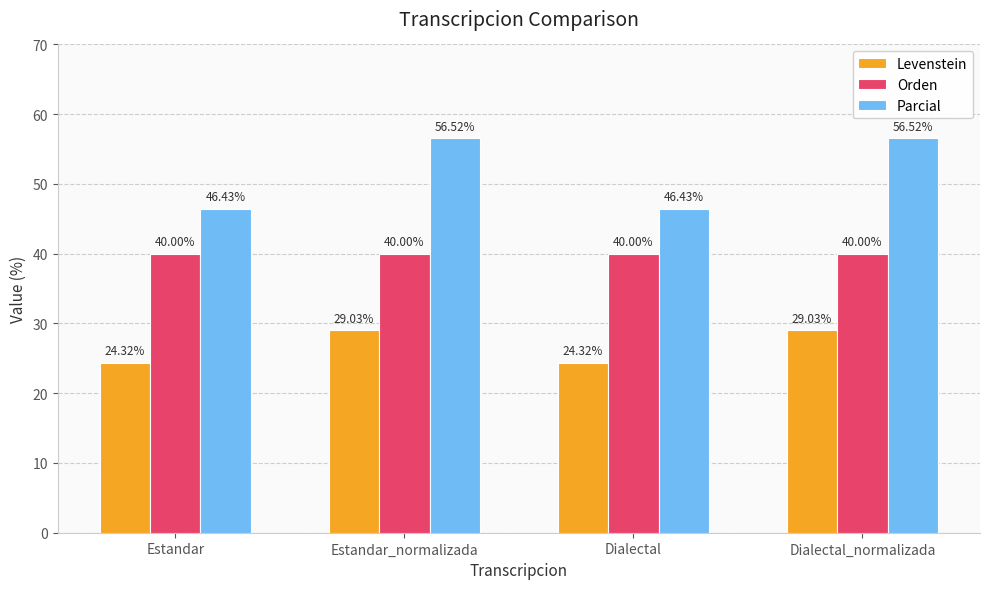

At Estandar, list the series in order from smallest to largest.

Levenstein, Orden, Parcial